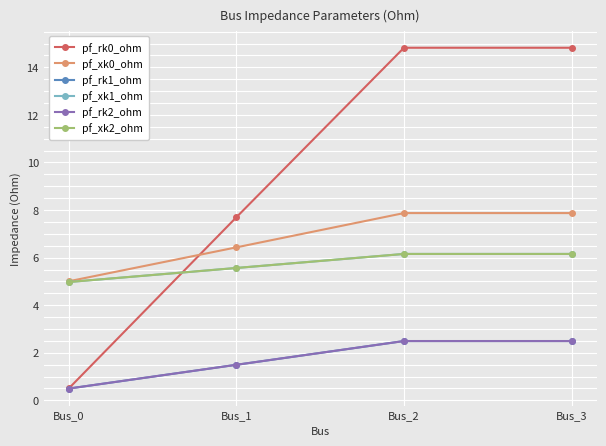

Reading left to right, transcribe all the data shown in this chart.

pf_rk0_ohm: 0.5	7.7	14.8	14.8
pf_xk0_ohm: 5.0	6.4	7.9	7.9
pf_rk1_ohm: 0.5	1.5	2.5	2.5
pf_xk1_ohm: 5.0	5.6	6.2	6.2
pf_rk2_ohm: 0.5	1.5	2.5	2.5
pf_xk2_ohm: 5.0	5.6	6.2	6.2